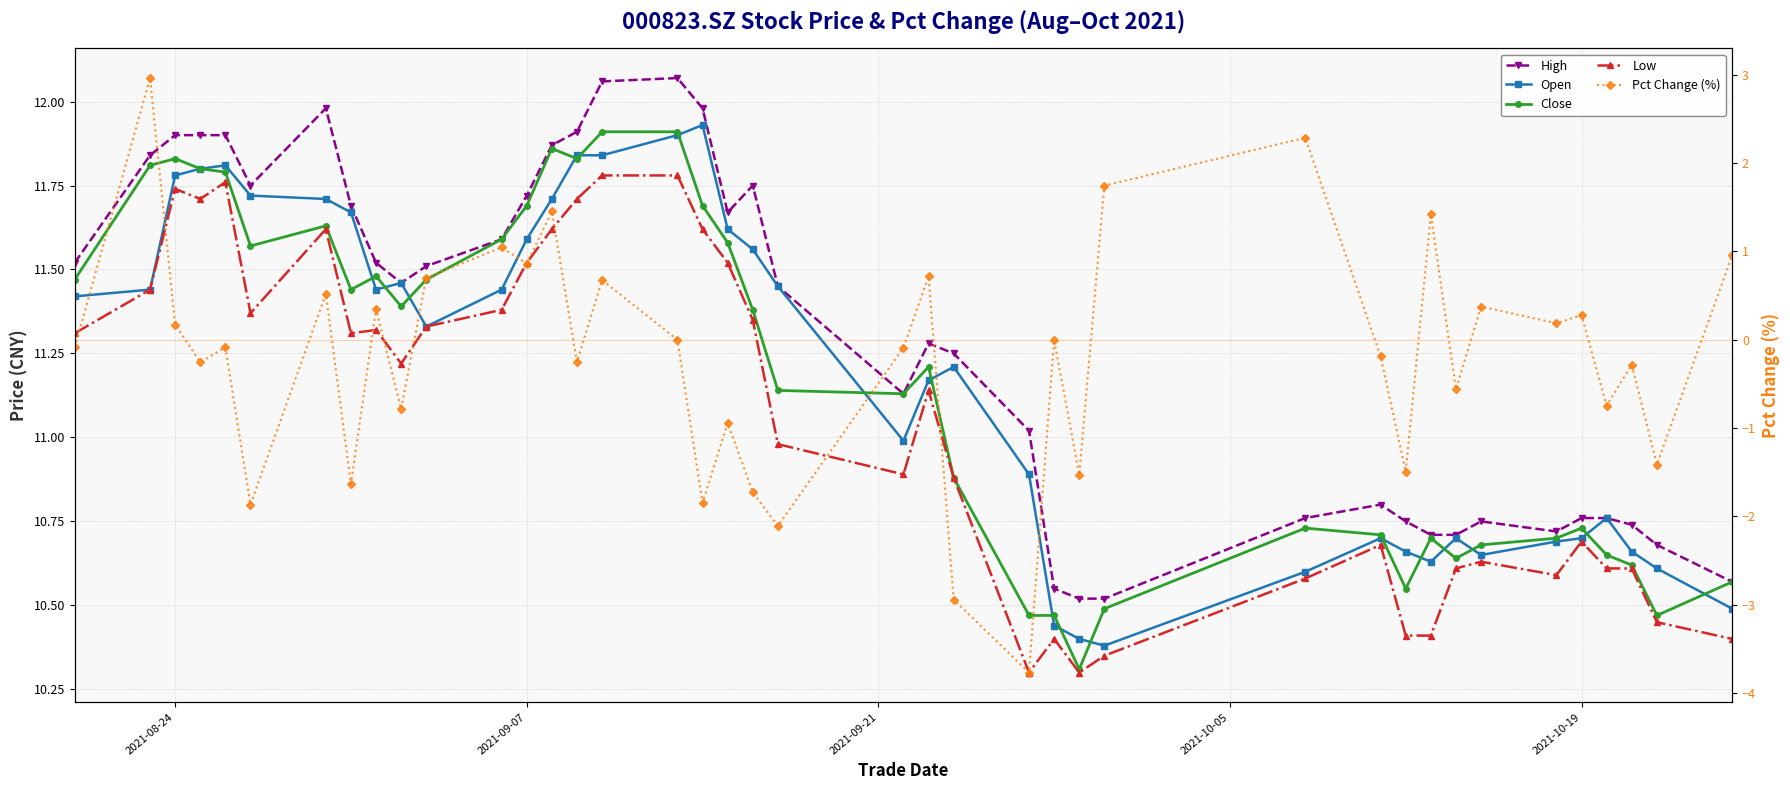

Which series has the largest range (max minus min)?

Pct Change (%)